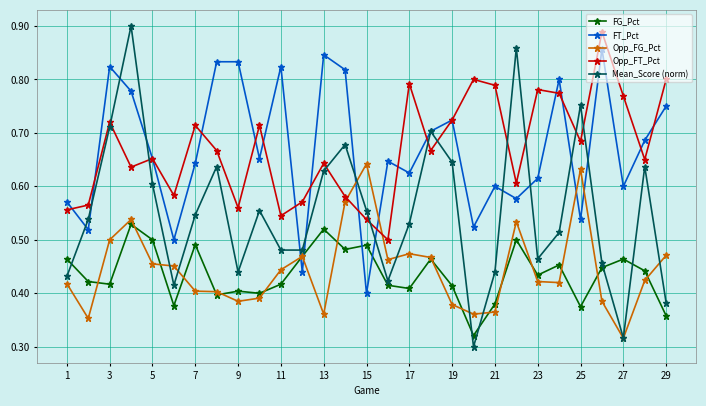

How many interior local valleys does the Opp_FT_Pct series have?

9